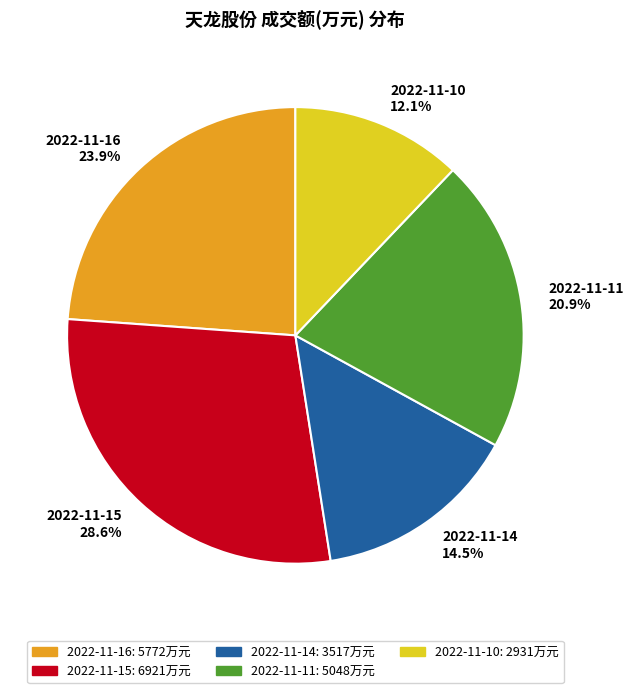

To the nearest percent, what is the combined percentage of 2022-11-11 and 2022-11-16?

45%